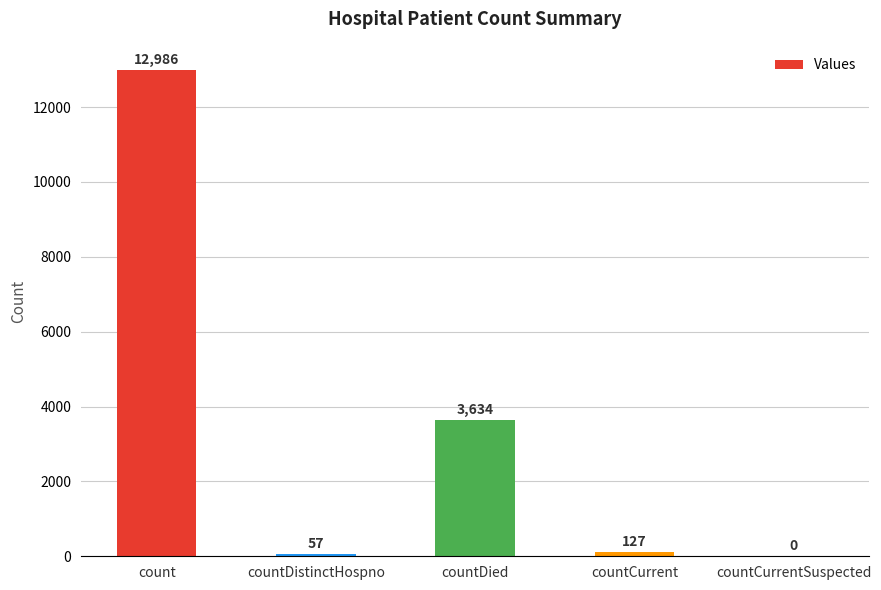

What is the change in value from countCurrent to countCurrentSuspected?

-127